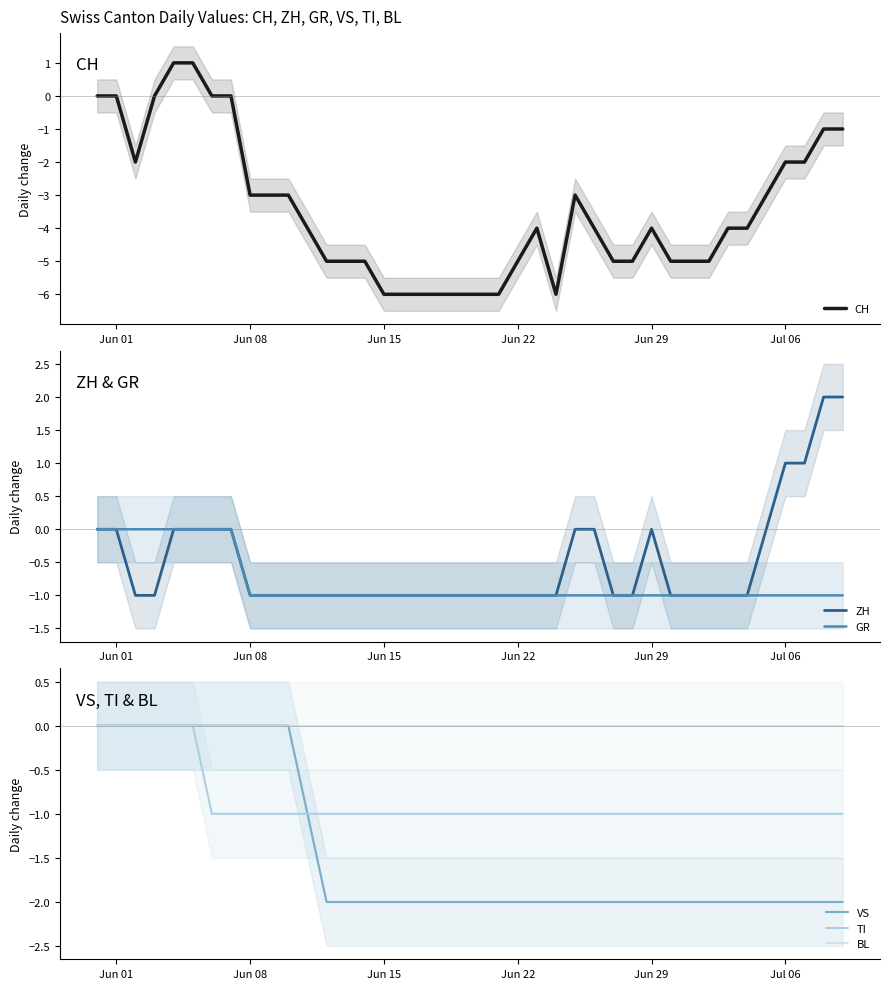

In ZH, how many points are higher than both neighbors (excluding endpoints)?

1